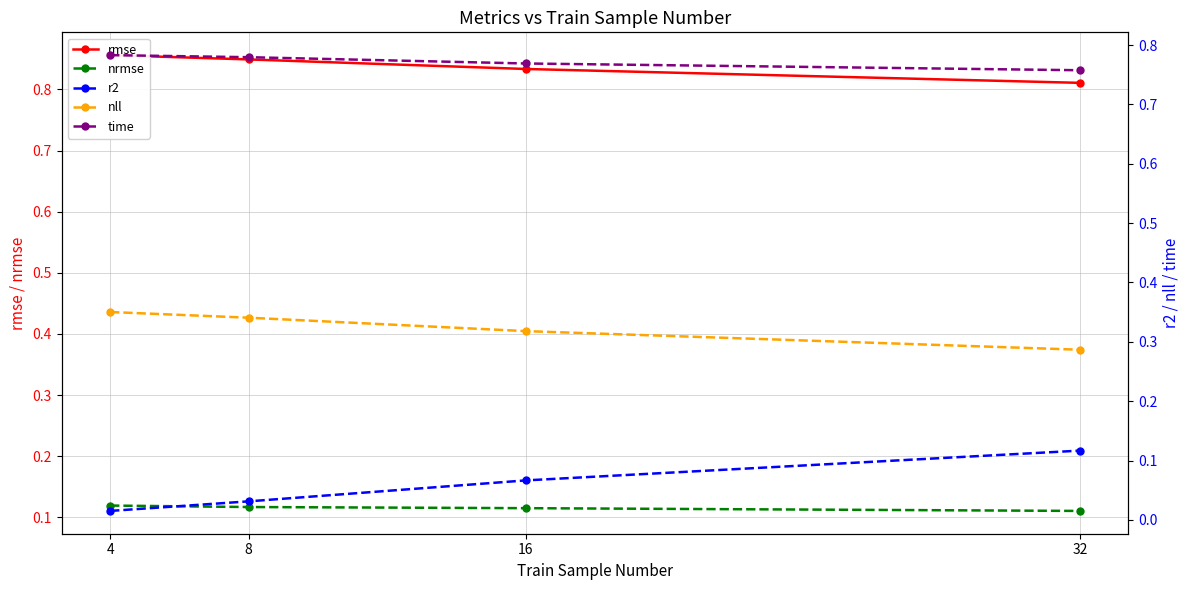

The value of nrmse at 16 is 0.1. True or false?

True